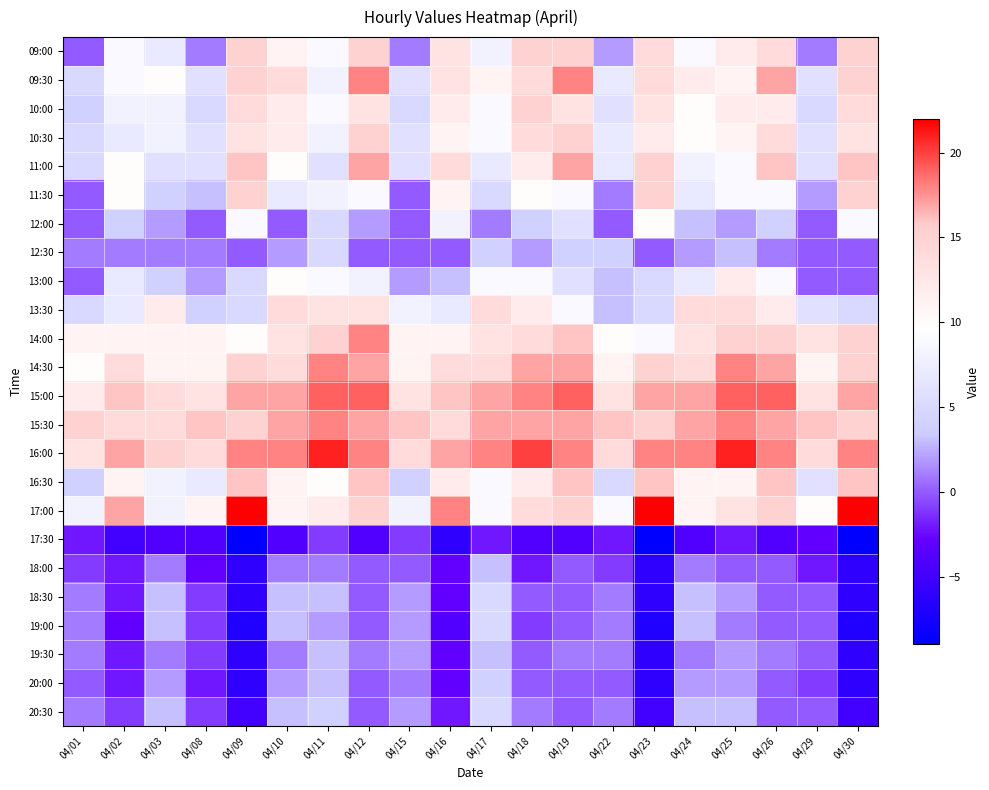

Reading left to right, what are all the values shown in this chart?

09:00: 04/01=0	04/02=9	04/03=7	04/08=1	04/09=15	04/10=11	04/11=9	04/12=15	04/15=1	04/16=13	04/17=8	04/18=15	04/19=15	04/22=2	04/23=14	04/24=9	04/25=12	04/26=14	04/29=1	04/30=15
09:30: 04/01=5	04/02=9	04/03=10	04/08=6	04/09=15	04/10=14	04/11=8	04/12=18	04/15=6	04/16=13	04/17=11	04/18=14	04/19=18	04/22=7	04/23=14	04/24=12	04/25=11	04/26=17	04/29=6	04/30=15
10:00: 04/01=4	04/02=8	04/03=8	04/08=5	04/09=14	04/10=12	04/11=9	04/12=13	04/15=5	04/16=12	04/17=9	04/18=15	04/19=13	04/22=6	04/23=13	04/24=10	04/25=12	04/26=12	04/29=5	04/30=14
10:30: 04/01=5	04/02=7	04/03=8	04/08=6	04/09=13	04/10=12	04/11=8	04/12=15	04/15=6	04/16=11	04/17=9	04/18=14	04/19=15	04/22=7	04/23=12	04/24=10	04/25=11	04/26=14	04/29=6	04/30=13
11:00: 04/01=5	04/02=10	04/03=6	04/08=6	04/09=16	04/10=10	04/11=6	04/12=17	04/15=6	04/16=14	04/17=7	04/18=12	04/19=17	04/22=7	04/23=15	04/24=8	04/25=9	04/26=16	04/29=6	04/30=16
11:30: 04/01=0	04/02=10	04/03=4	04/08=3	04/09=15	04/10=7	04/11=8	04/12=9	04/15=0	04/16=11	04/17=5	04/18=10	04/19=9	04/22=1	04/23=15	04/24=7	04/25=9	04/26=9	04/29=2	04/30=15
12:00: 04/01=0	04/02=4	04/03=2	04/08=0	04/09=9	04/10=0	04/11=5	04/12=2	04/15=0	04/16=8	04/17=1	04/18=4	04/19=6	04/22=0	04/23=10	04/24=3	04/25=2	04/26=4	04/29=0	04/30=9
12:30: 04/01=1	04/02=1	04/03=1	04/08=1	04/09=0	04/10=2	04/11=5	04/12=0	04/15=0	04/16=0	04/17=4	04/18=2	04/19=4	04/22=4	04/23=0	04/24=2	04/25=3	04/26=1	04/29=0	04/30=0
13:00: 04/01=0	04/02=7	04/03=4	04/08=2	04/09=5	04/10=10	04/11=9	04/12=8	04/15=2	04/16=3	04/17=9	04/18=9	04/19=6	04/22=3	04/23=5	04/24=7	04/25=12	04/26=9	04/29=0	04/30=0
13:30: 04/01=5	04/02=7	04/03=12	04/08=4	04/09=5	04/10=14	04/11=13	04/12=13	04/15=8	04/16=7	04/17=14	04/18=12	04/19=9	04/22=3	04/23=5	04/24=14	04/25=14	04/26=12	04/29=6	04/30=5
14:00: 04/01=11	04/02=11	04/03=11	04/08=11	04/09=10	04/10=13	04/11=15	04/12=18	04/15=11	04/16=11	04/17=13	04/18=14	04/19=16	04/22=10	04/23=9	04/24=13	04/25=15	04/26=15	04/29=13	04/30=15
14:30: 04/01=10	04/02=14	04/03=11	04/08=11	04/09=15	04/10=14	04/11=18	04/12=17	04/15=11	04/16=14	04/17=14	04/18=17	04/19=17	04/22=11	04/23=15	04/24=14	04/25=18	04/26=17	04/29=11	04/30=15
15:00: 04/01=12	04/02=16	04/03=14	04/08=13	04/09=17	04/10=17	04/11=19	04/12=19	04/15=13	04/16=16	04/17=17	04/18=18	04/19=19	04/22=13	04/23=17	04/24=17	04/25=19	04/26=19	04/29=13	04/30=17
15:30: 04/01=15	04/02=14	04/03=14	04/08=16	04/09=15	04/10=17	04/11=18	04/12=17	04/15=16	04/16=14	04/17=17	04/18=17	04/19=17	04/22=16	04/23=15	04/24=17	04/25=18	04/26=17	04/29=16	04/30=15
16:00: 04/01=13	04/02=17	04/03=15	04/08=14	04/09=18	04/10=18	04/11=21	04/12=18	04/15=14	04/16=17	04/17=18	04/18=20	04/19=18	04/22=14	04/23=18	04/24=18	04/25=21	04/26=18	04/29=14	04/30=18
16:30: 04/01=4	04/02=11	04/03=8	04/08=7	04/09=16	04/10=11	04/11=10	04/12=16	04/15=4	04/16=12	04/17=9	04/18=12	04/19=16	04/22=5	04/23=16	04/24=11	04/25=11	04/26=16	04/29=6	04/30=16
17:00: 04/01=8	04/02=17	04/03=8	04/08=11	04/09=22	04/10=11	04/11=12	04/12=15	04/15=8	04/16=18	04/17=9	04/18=14	04/19=15	04/22=9	04/23=22	04/24=11	04/25=13	04/26=15	04/29=10	04/30=22
17:30: 04/01=-2	04/02=-5	04/03=-4	04/08=-4	04/09=-9	04/10=-4	04/11=-1	04/12=-4	04/15=-1	04/16=-6	04/17=-2	04/18=-4	04/19=-4	04/22=-2	04/23=-9	04/24=-4	04/25=-2	04/26=-4	04/29=-3	04/30=-9
18:00: 04/01=-1	04/02=-2	04/03=1	04/08=-3	04/09=-6	04/10=1	04/11=1	04/12=0	04/15=0	04/16=-3	04/17=3	04/18=-2	04/19=0	04/22=-1	04/23=-6	04/24=1	04/25=0	04/26=0	04/29=-2	04/30=-6
18:30: 04/01=1	04/02=-2	04/03=3	04/08=-1	04/09=-6	04/10=3	04/11=3	04/12=0	04/15=2	04/16=-3	04/17=5	04/18=0	04/19=0	04/22=1	04/23=-6	04/24=3	04/25=2	04/26=0	04/29=0	04/30=-6
19:00: 04/01=1	04/02=-3	04/03=3	04/08=-1	04/09=-7	04/10=3	04/11=2	04/12=0	04/15=2	04/16=-4	04/17=5	04/18=-1	04/19=0	04/22=1	04/23=-7	04/24=3	04/25=1	04/26=0	04/29=0	04/30=-7
19:30: 04/01=1	04/02=-2	04/03=1	04/08=-1	04/09=-6	04/10=1	04/11=3	04/12=1	04/15=2	04/16=-3	04/17=3	04/18=0	04/19=1	04/22=1	04/23=-6	04/24=1	04/25=2	04/26=1	04/29=0	04/30=-6
20:00: 04/01=0	04/02=-2	04/03=2	04/08=-2	04/09=-6	04/10=2	04/11=3	04/12=0	04/15=1	04/16=-3	04/17=4	04/18=0	04/19=0	04/22=0	04/23=-6	04/24=2	04/25=2	04/26=0	04/29=-1	04/30=-6
20:30: 04/01=1	04/02=-1	04/03=3	04/08=-1	04/09=-5	04/10=3	04/11=4	04/12=0	04/15=2	04/16=-2	04/17=5	04/18=1	04/19=0	04/22=1	04/23=-5	04/24=3	04/25=3	04/26=0	04/29=0	04/30=-5